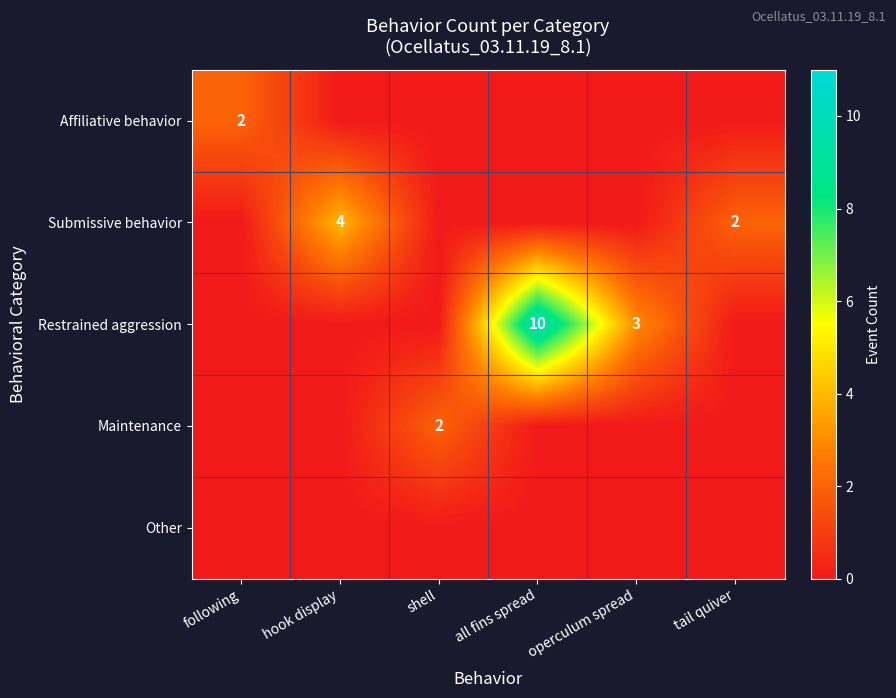

At all fins spread, list the series in order from largest to smallest.

Restrained aggression, Affiliative behavior, Submissive behavior, Maintenance, Other